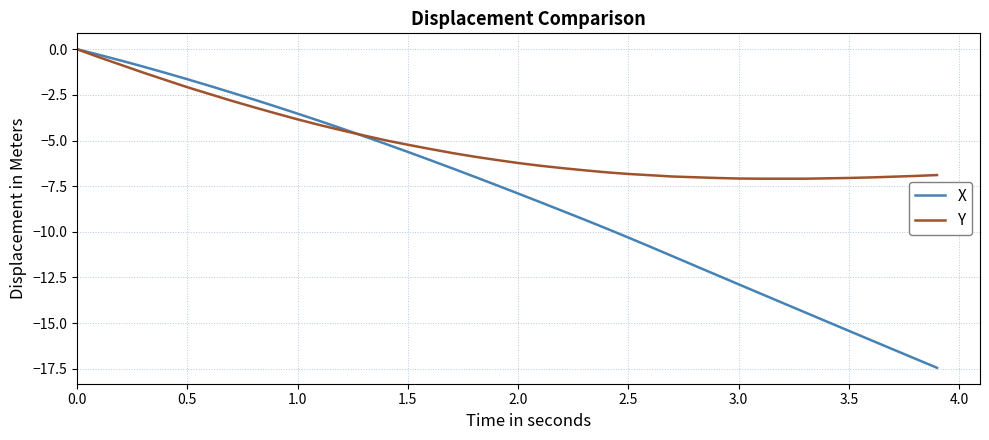

What is the minimum value for Y?

-7.1